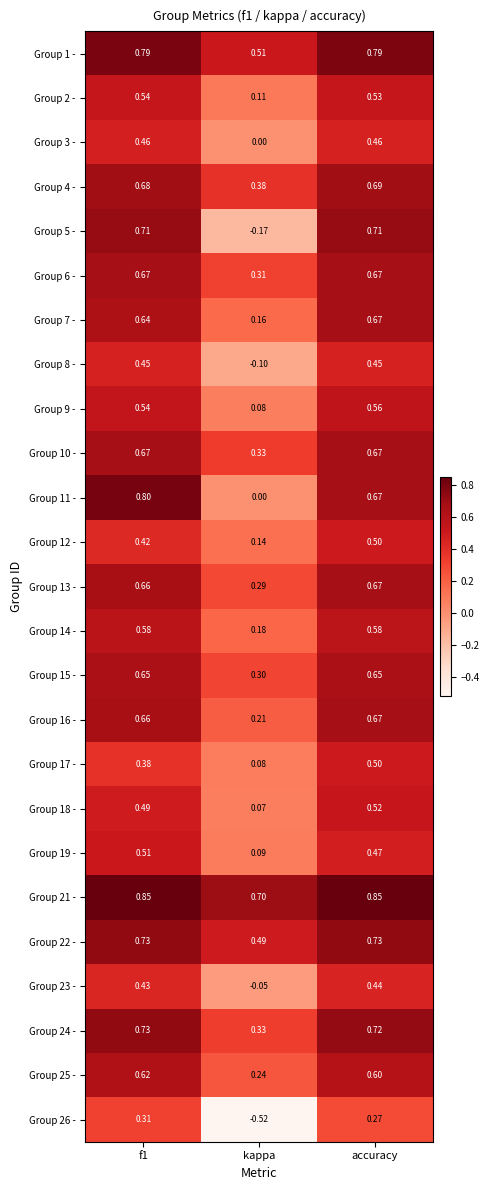

Which category has the lowest value in the Group 2 - series?

kappa